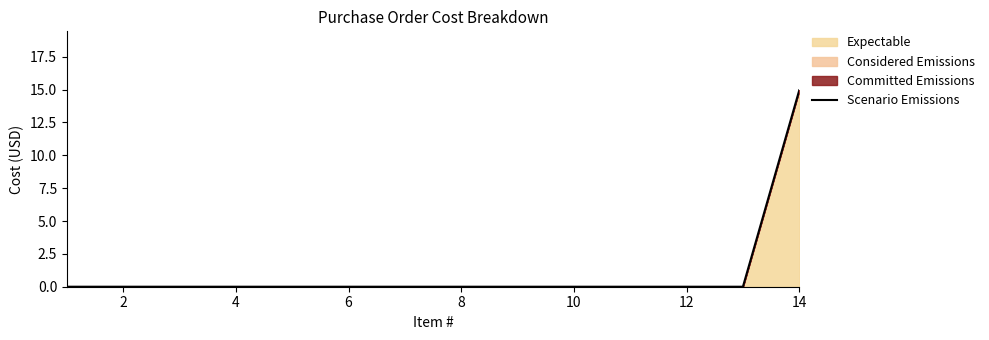

How many data points are above 0?

1